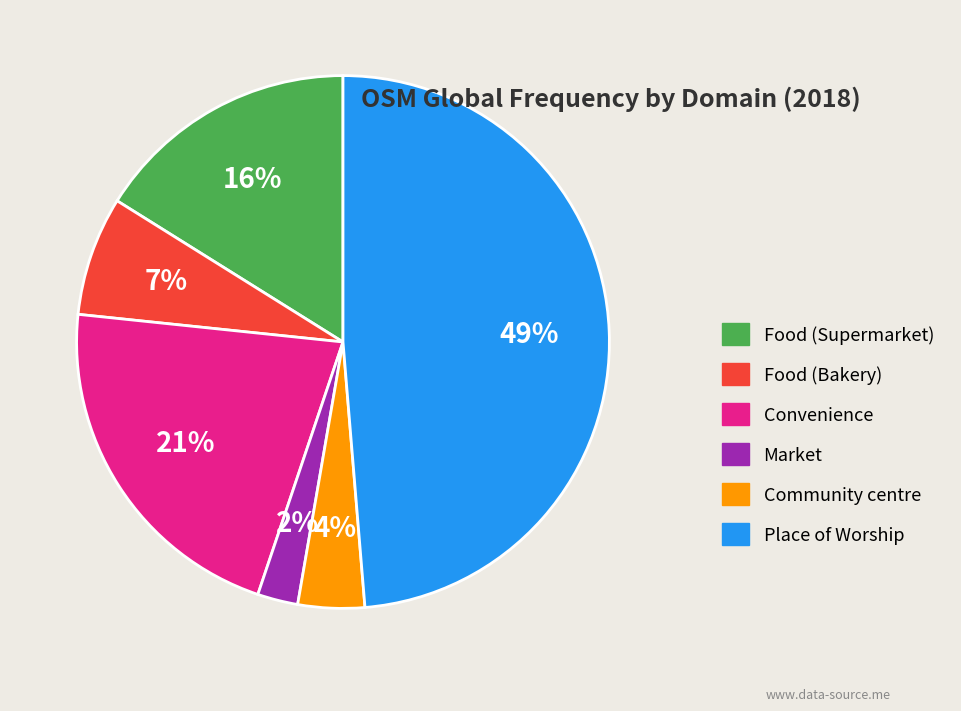

How many segments does this pie chart have?

6